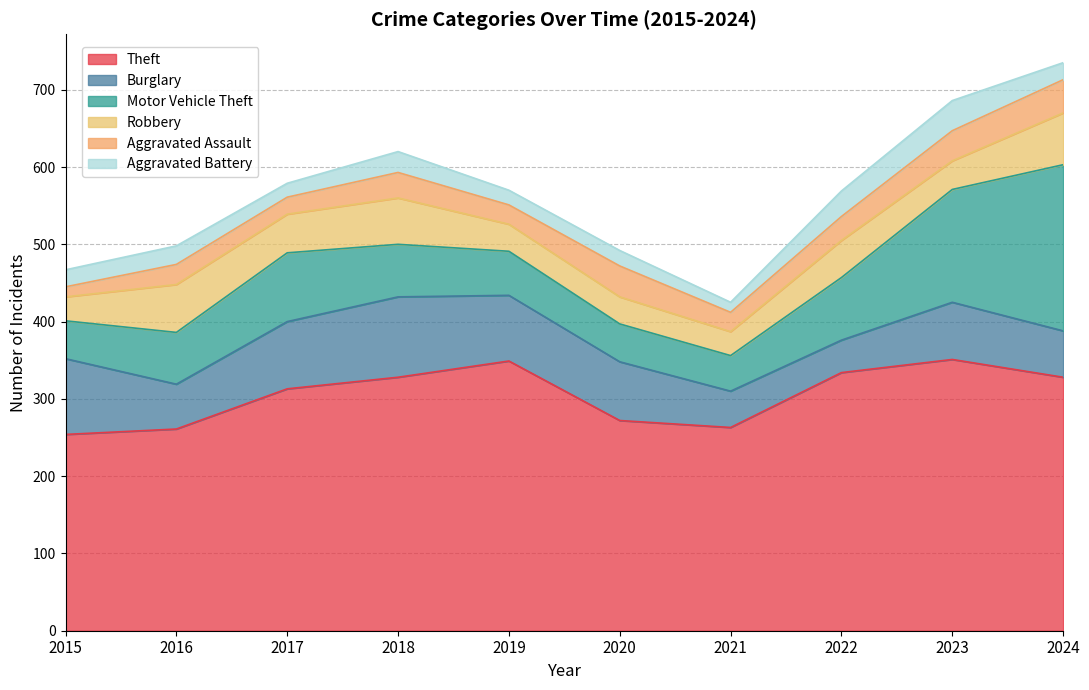

What are all the series names shown in the legend?

Theft, Burglary, Motor Vehicle Theft, Robbery, Aggravated Assault, Aggravated Battery